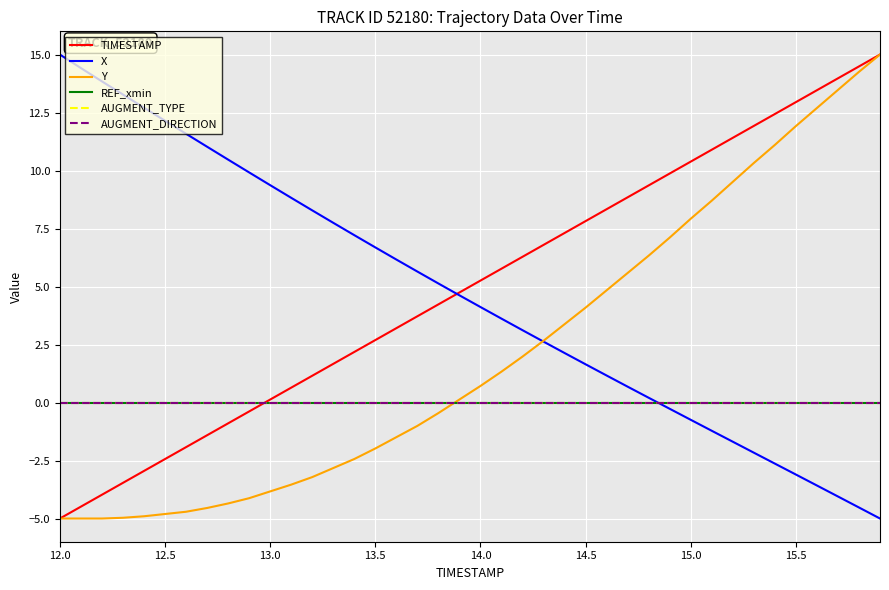

Does the chart display data point markers on the line(s)?

No